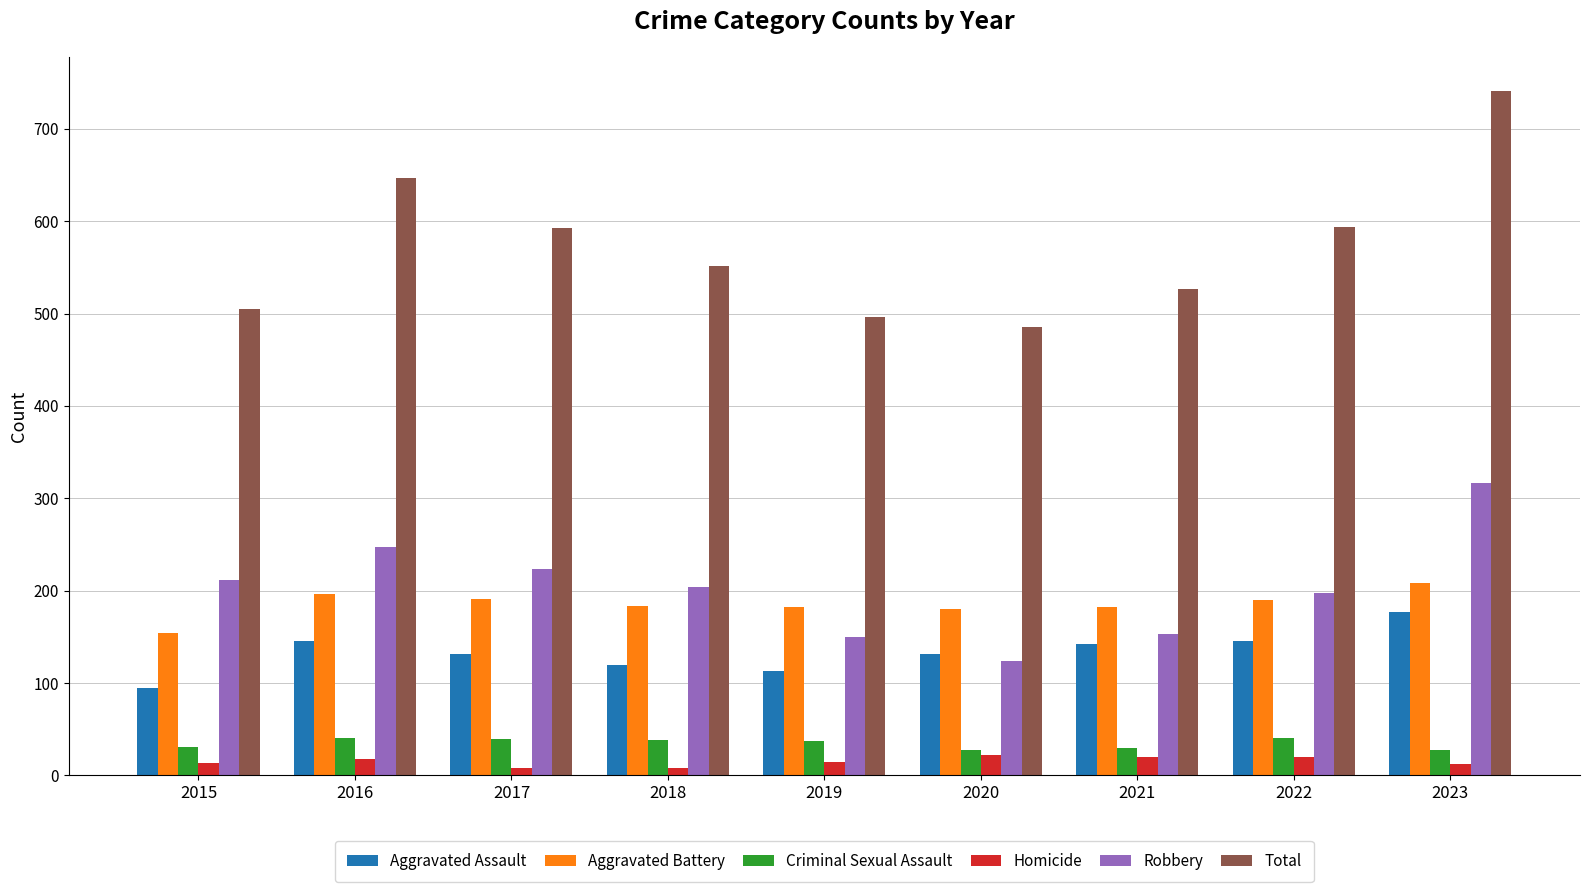

What is the maximum value shown in the chart?

741